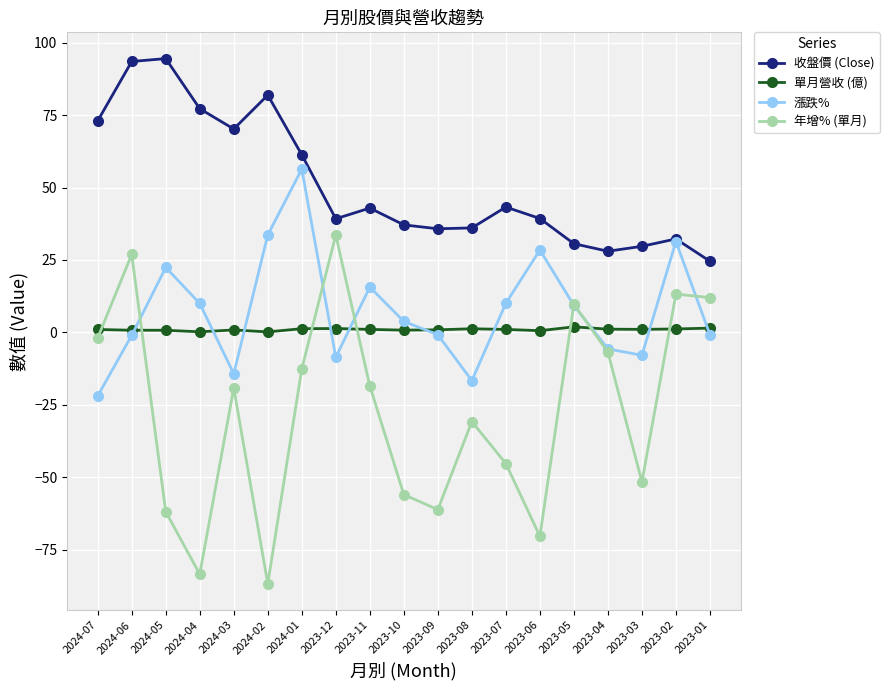

Rank the series by their maximum value, from lowest to highest.

單月營收 (億), 年增% (單月), 漲跌%, 收盤價 (Close)